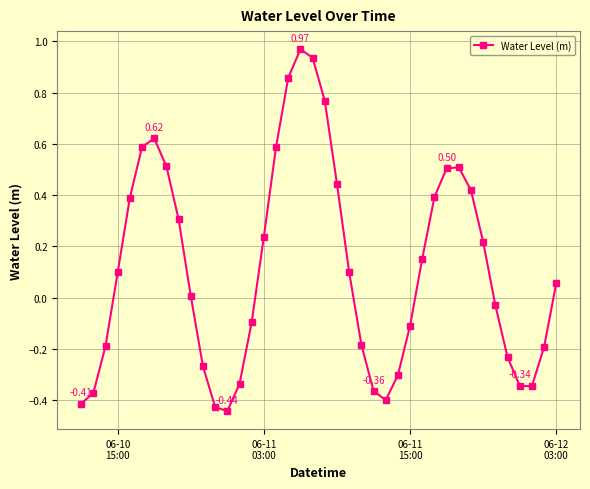

How many series are shown in this chart?

1